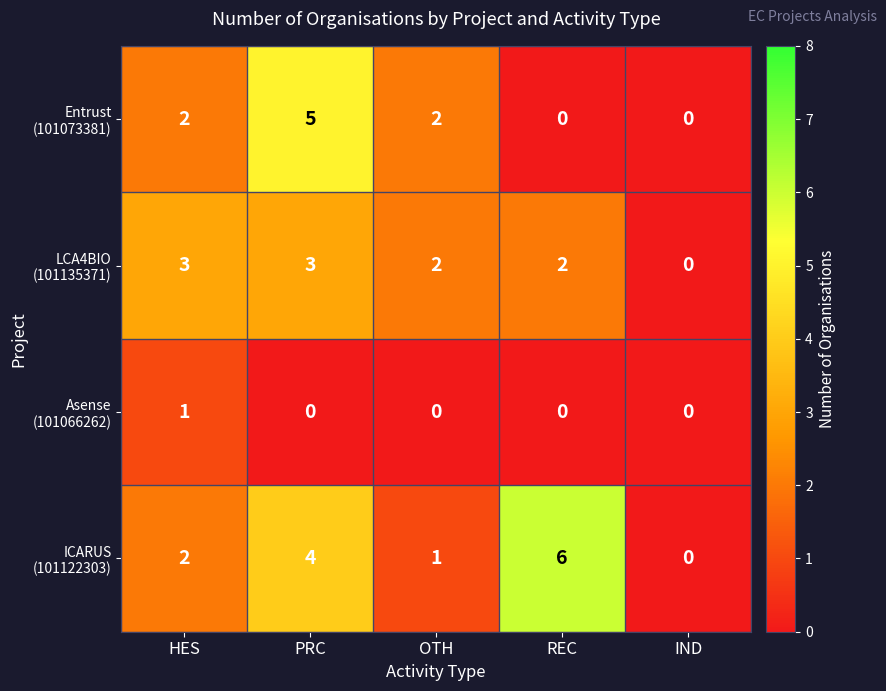

At how many categories does at least one series exceed 1?

4